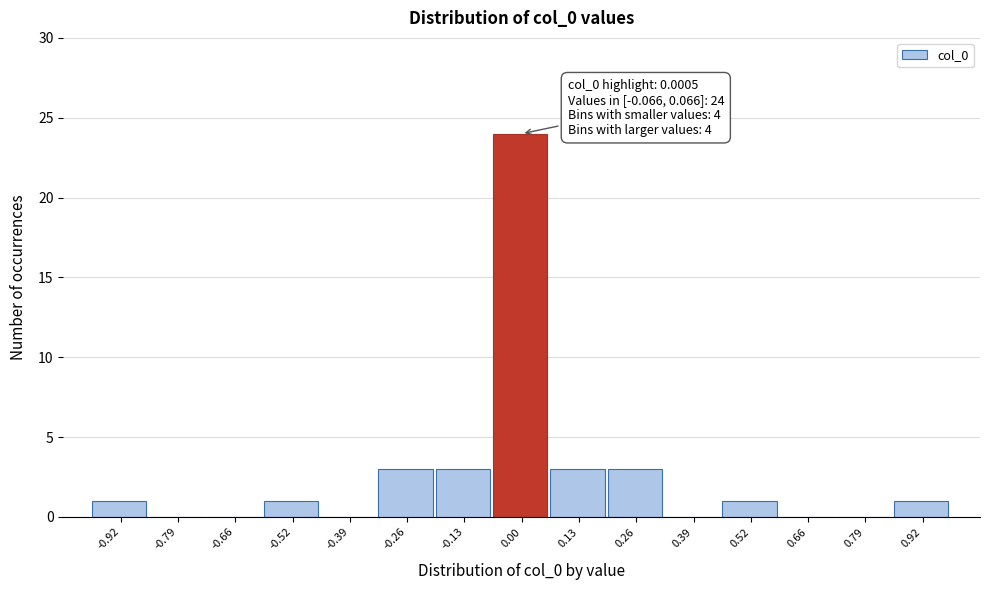

Over which range of the x-axis is the bar tallest?

-0.06 to 0.06